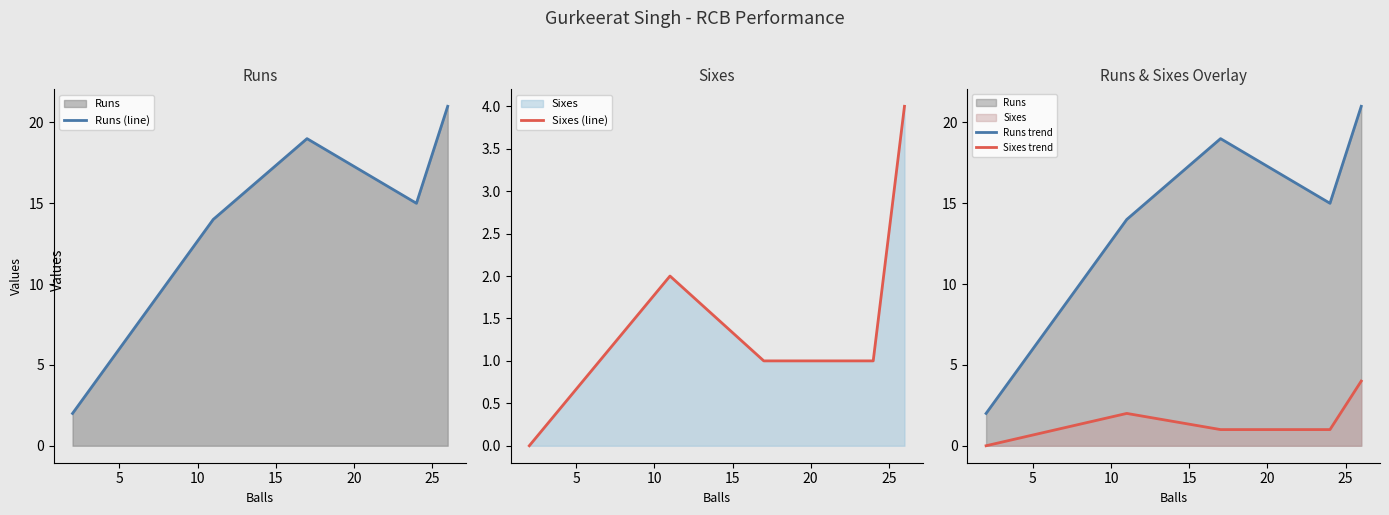

Which series changed the most between 5 and 15?

Runs (line)